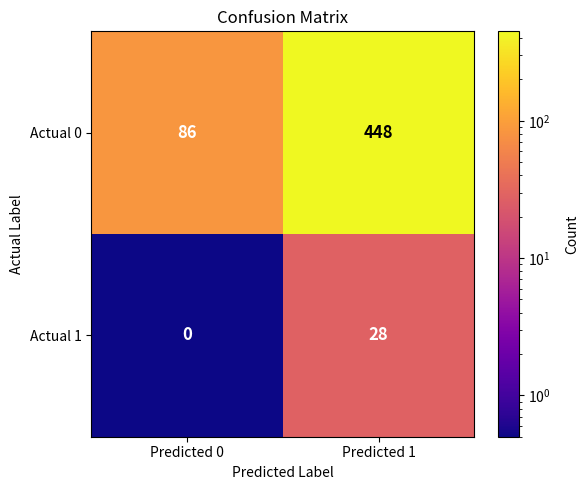

List the series in order of their peak value, lowest first.

Actual 1, Actual 0